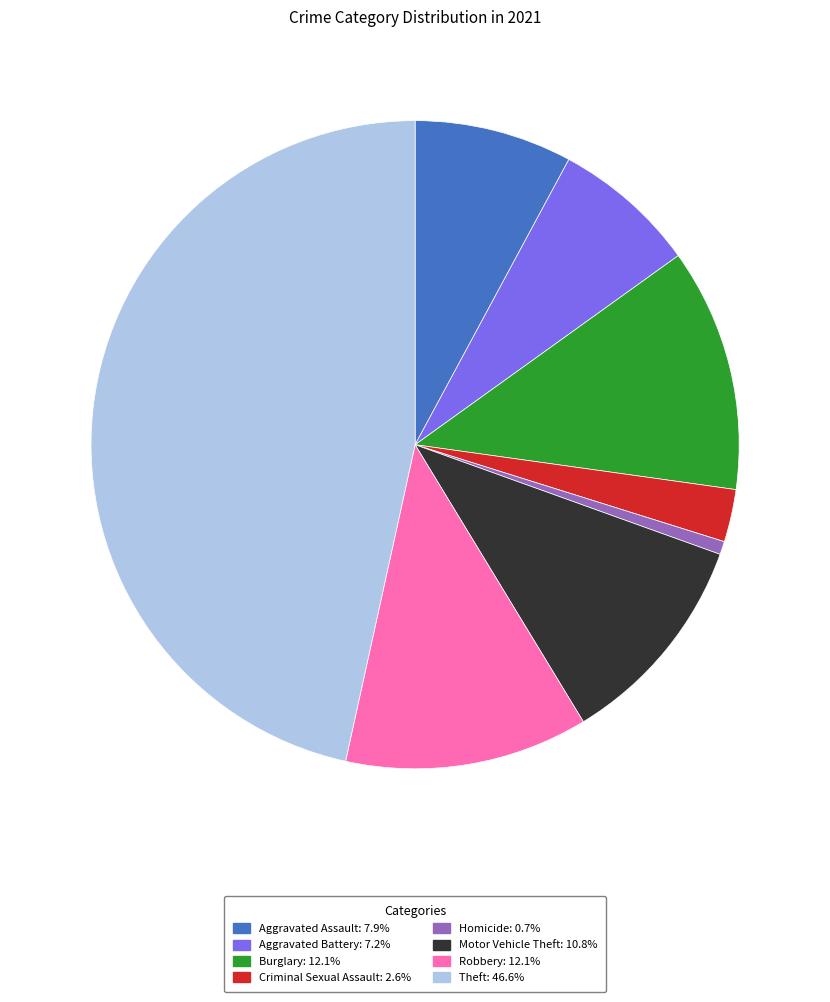

Does any single category account for the majority?

No